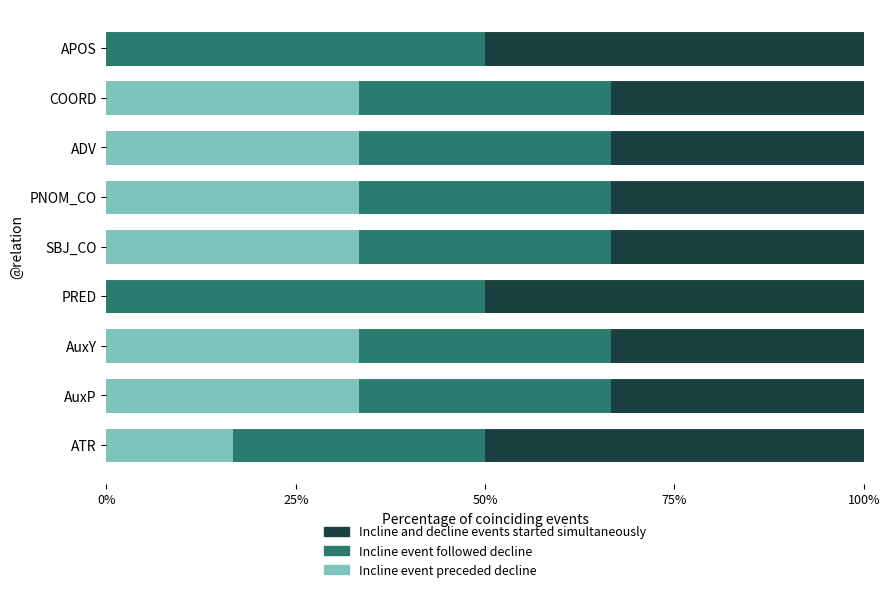

What is the sum of the Incline event preceded decline values at COORD and ATR?

50.0